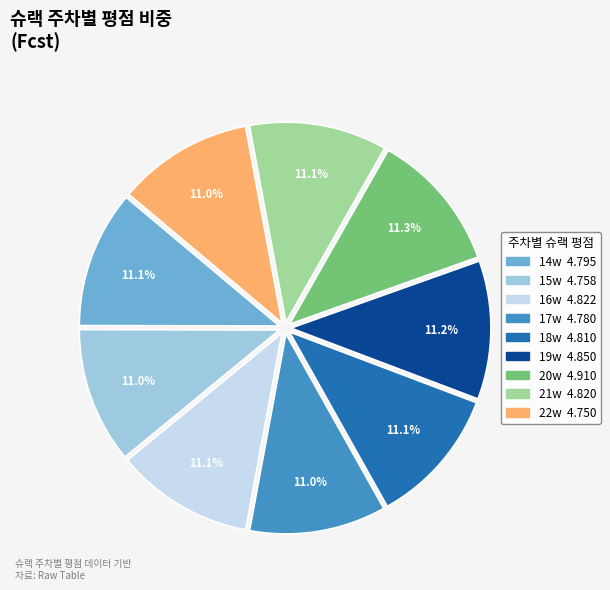

Is it true that 19w is 11% of the pie?

True